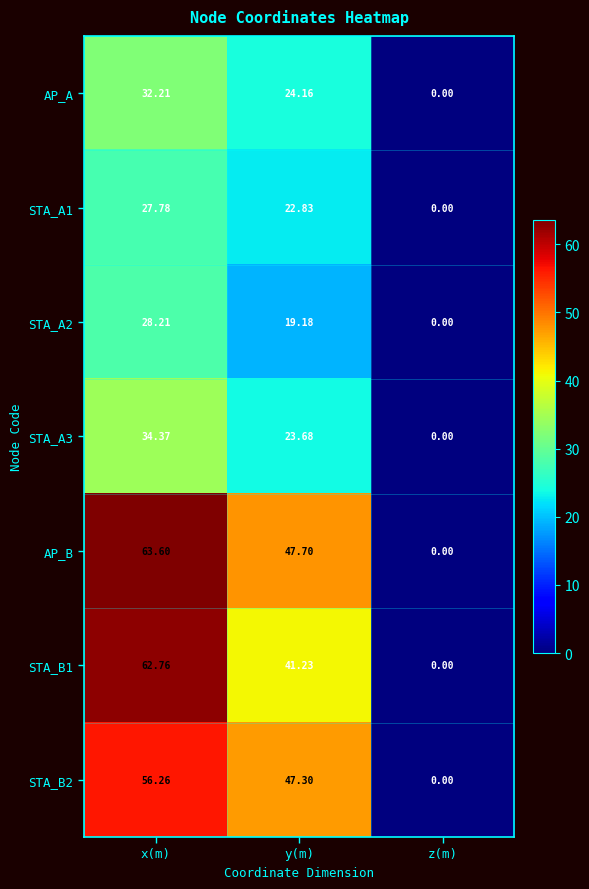

At which label is STA_B1 closest to 31?

y(m)